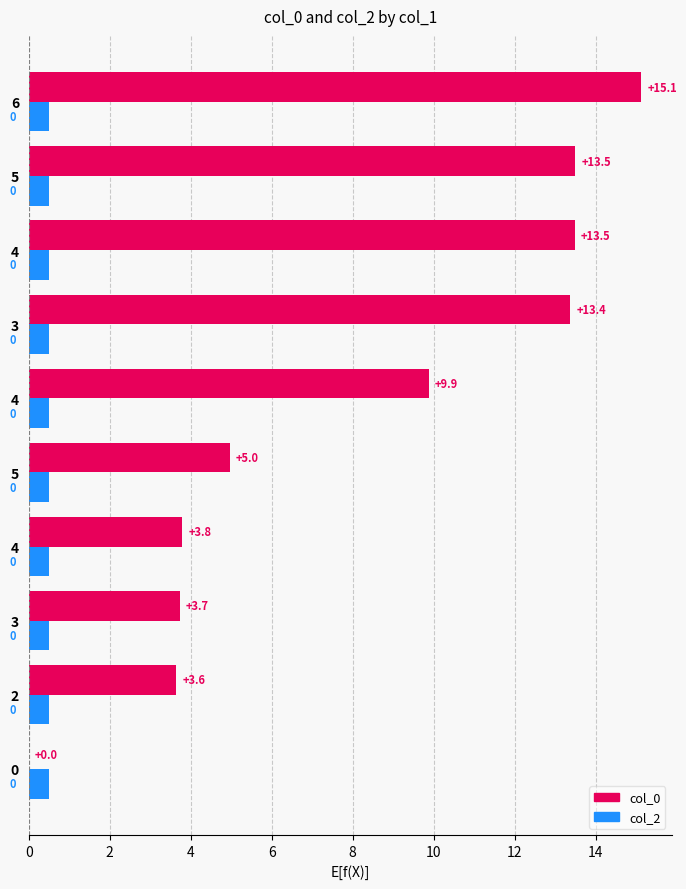

Reading left to right, extract all data points from this chart.

col_0: 0.0	3.6	3.7	3.8	5.0	9.9	13.4	13.5	13.5	15.1
col_2: 0.4	0.4	0.4	0.4	0.4	0.4	0.4	0.4	0.4	0.4